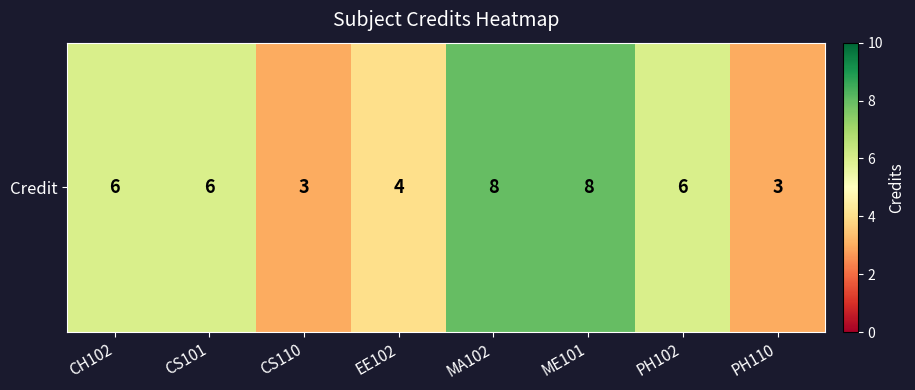

Where is the data nearest to the value 5?

CH102